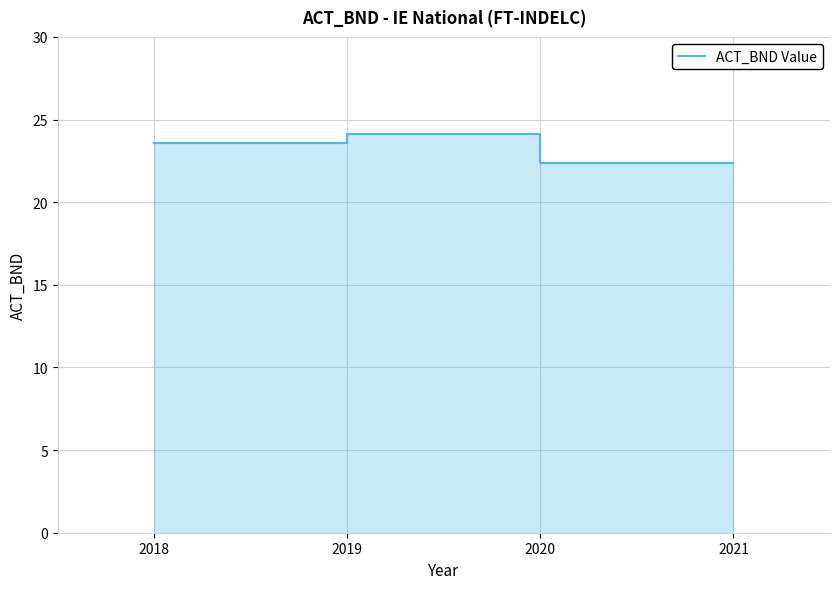

Reading left to right, what are all the values shown in this chart?

23.6	24.1	22.4	22.4